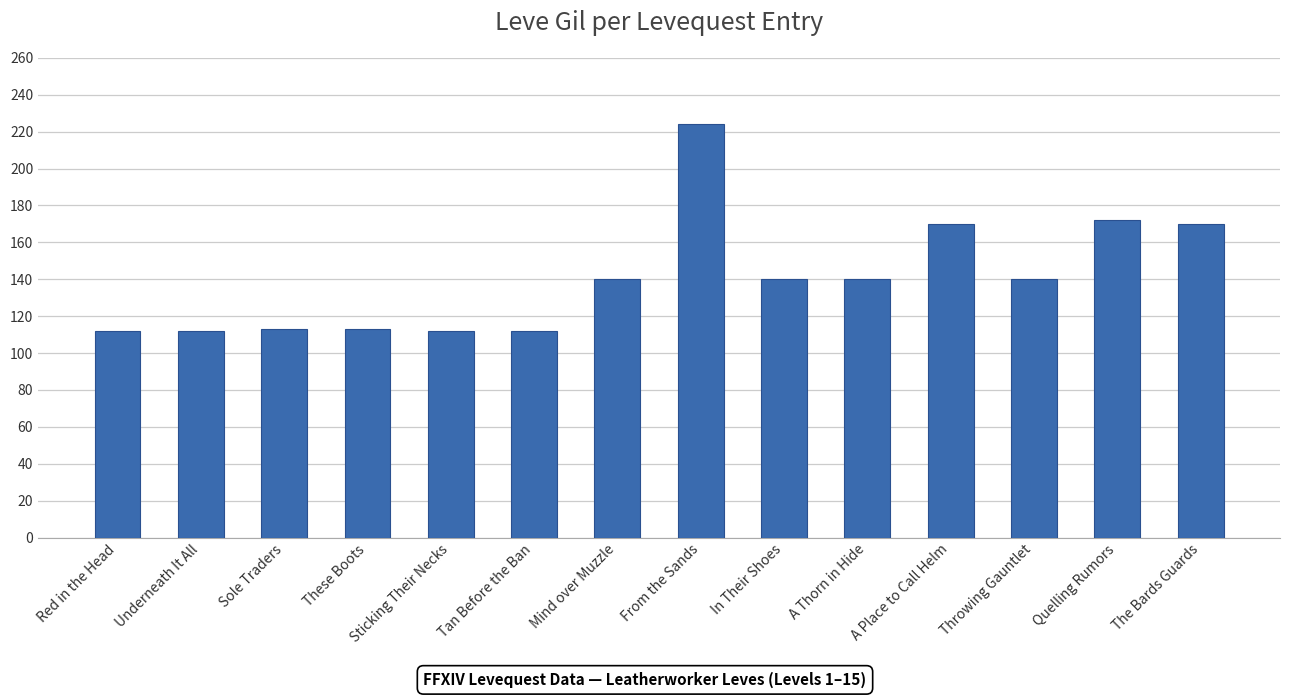

What is the maximum value shown in the chart?

224